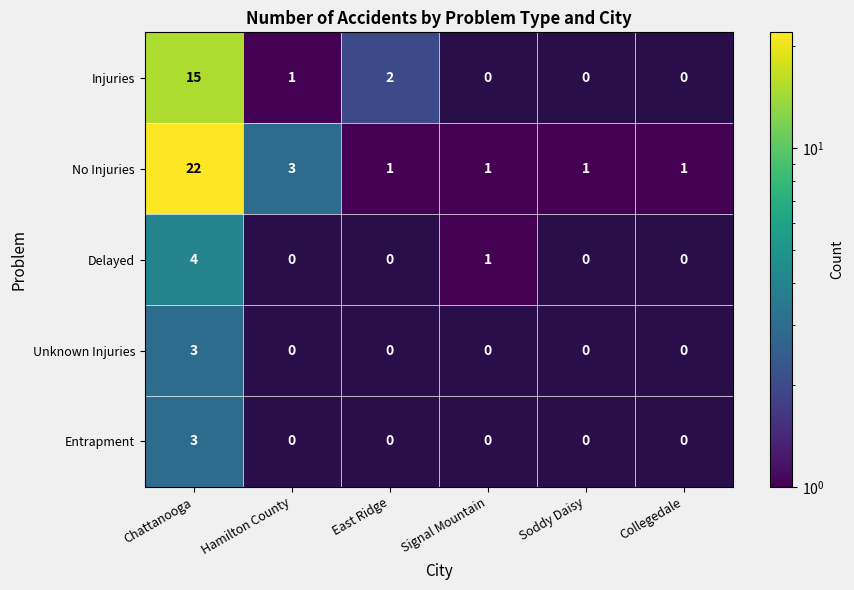

Is the value of Soddy Daisy at Entrapment greater than the value of East Ridge at No Injuries?

No